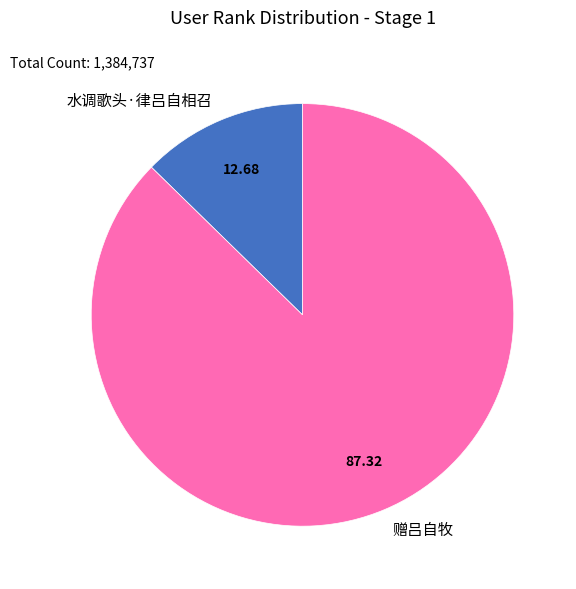

What is the smallest slice in the pie chart?

水调歌头·律吕自相召